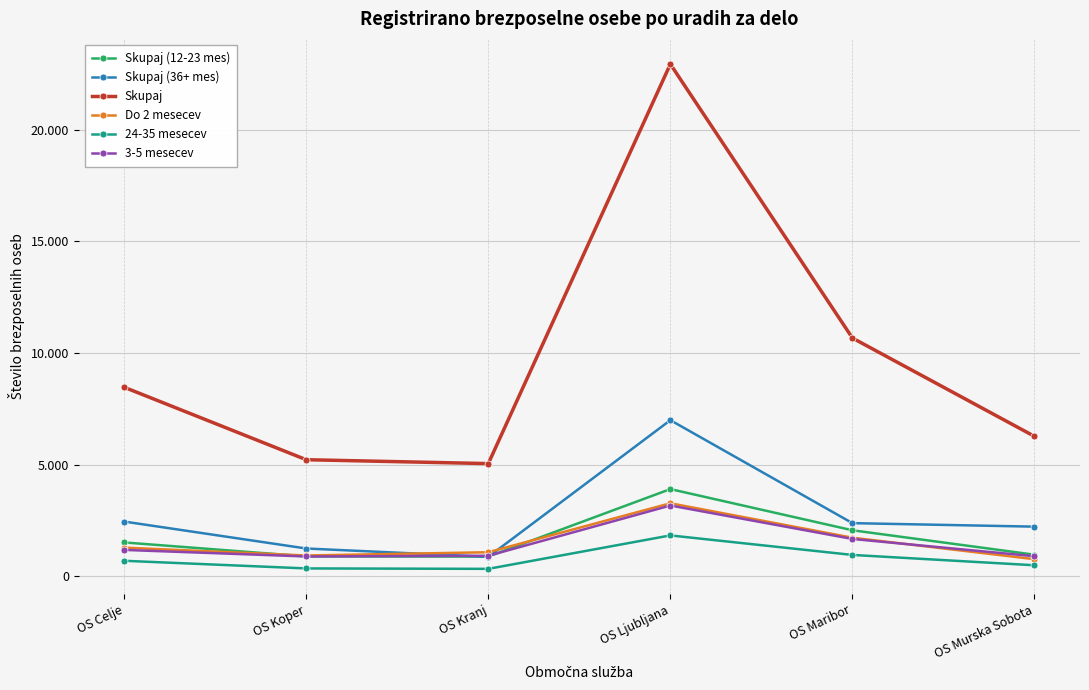

How many data points in Do 2 mesecev are less than 1291?

3